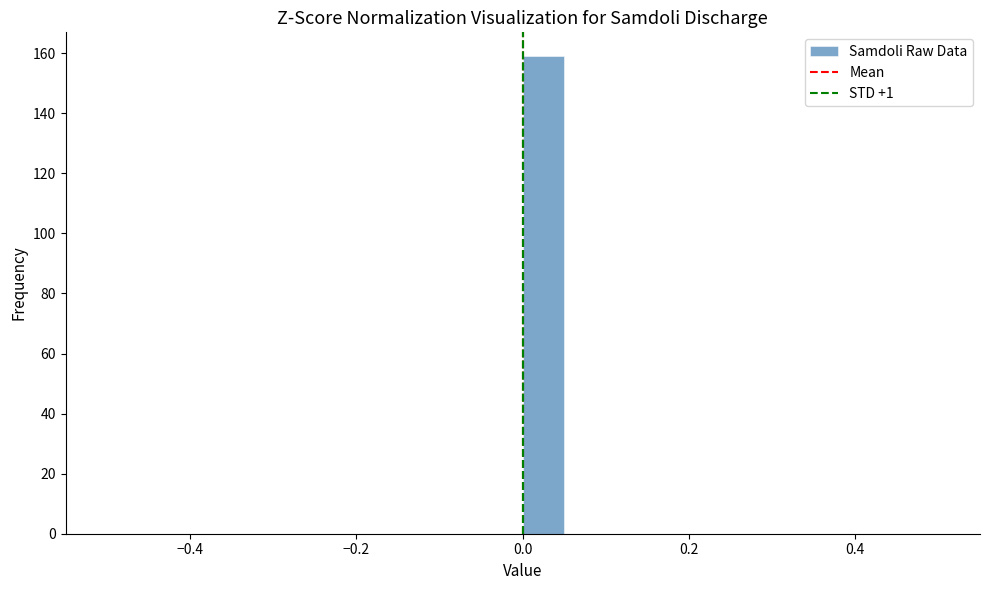

Read against the x-axis, roughly where is the centre of the tallest bar?

0.02